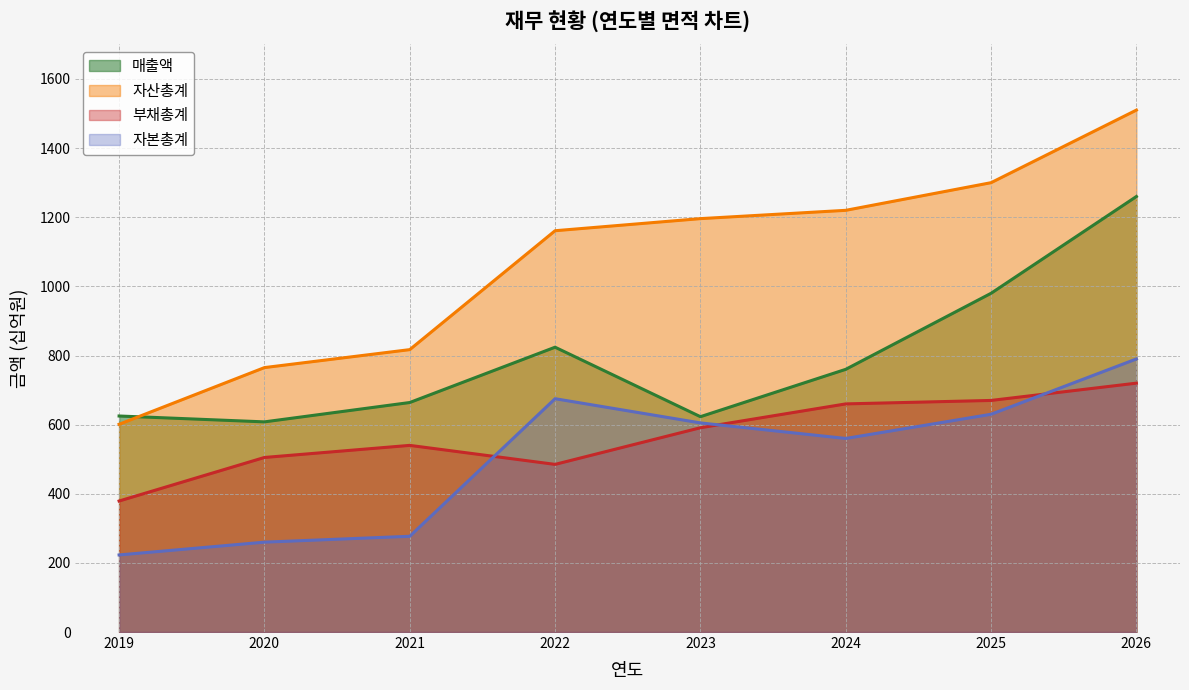

What is the total value across all series at 2024?

3200